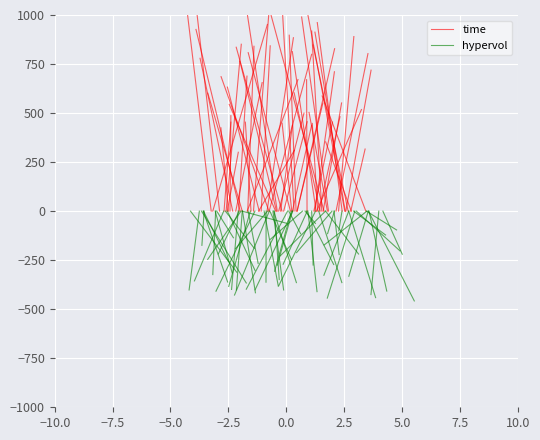

Rank the series by their maximum value, from lowest to highest.

hypervol, time